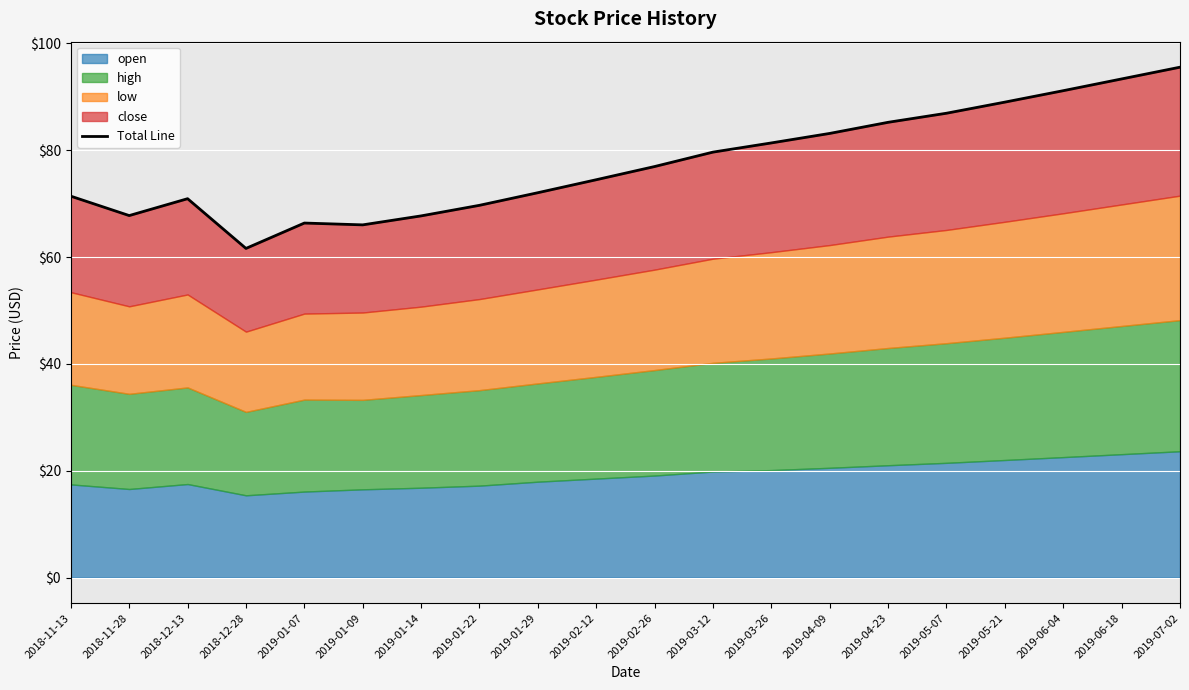

What is the value of the 15th point from the left?

85.2